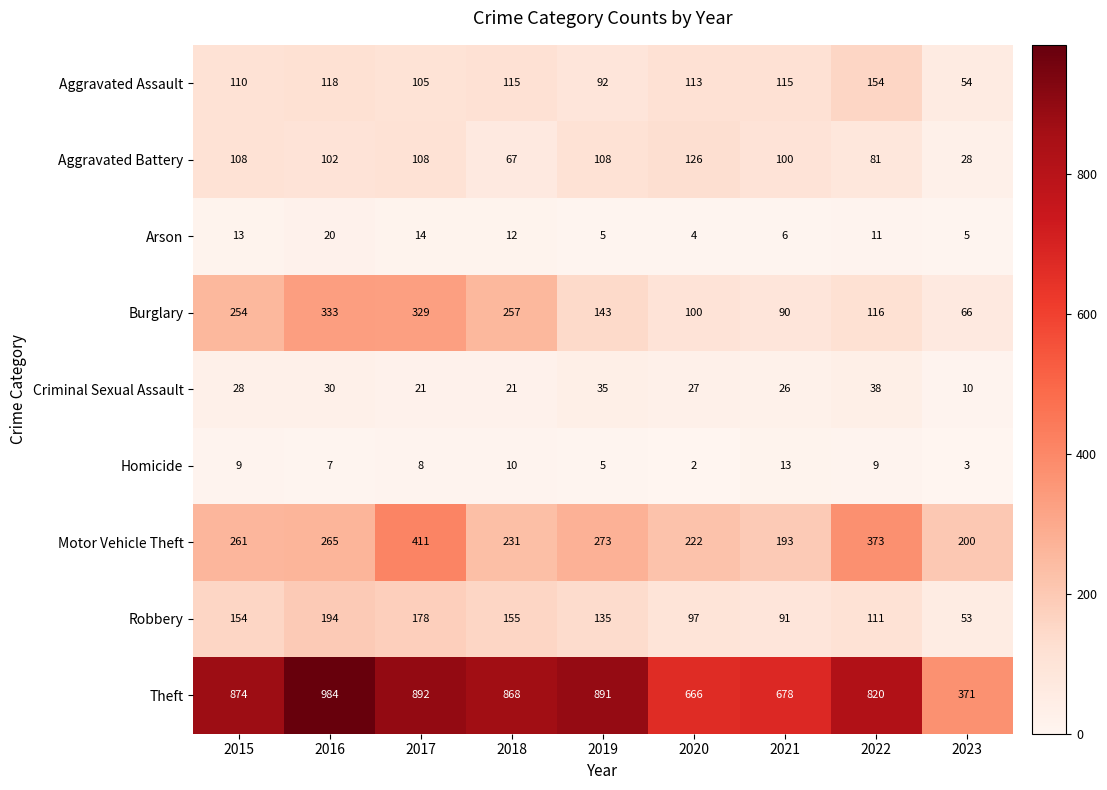

Is it true that Theft equals 1140 at 2021?

False